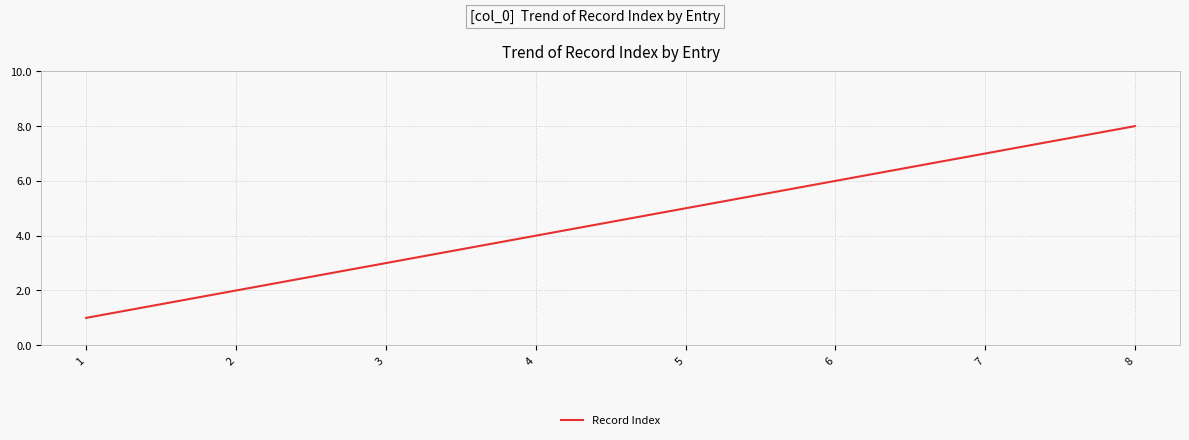

Reading right to left, transcribe all the data shown in this chart.

8	7	6	5	4	3	2	1